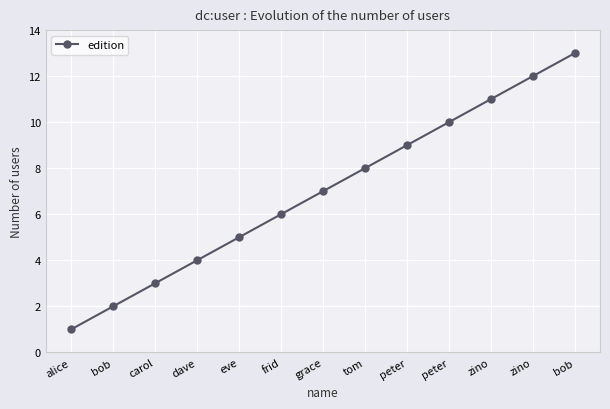

Which has a higher value, zino or dave?

zino